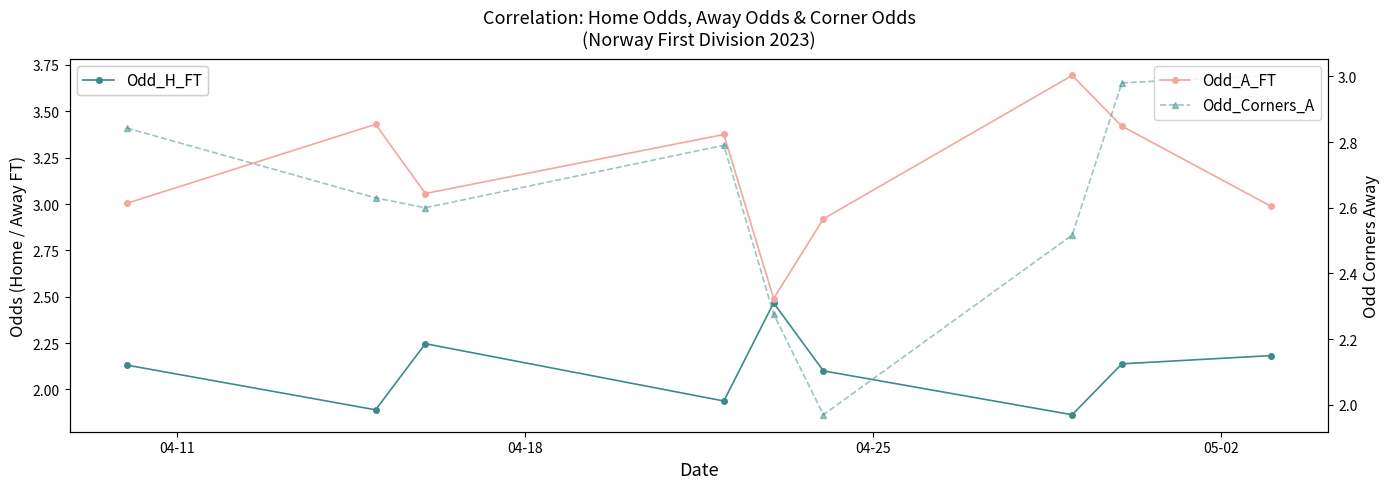

How many values in the Odd_H_FT series exceed 2?

6